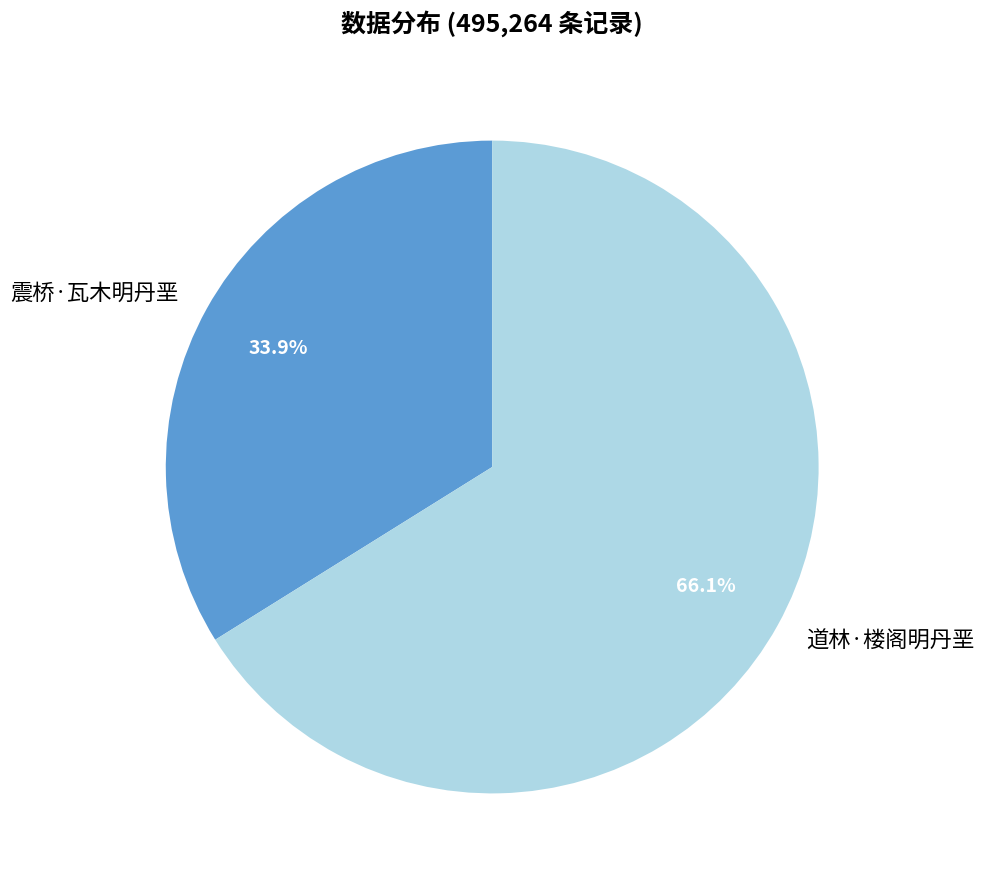

To the nearest percent, what is the difference between the largest and smallest slice percentages?

32%